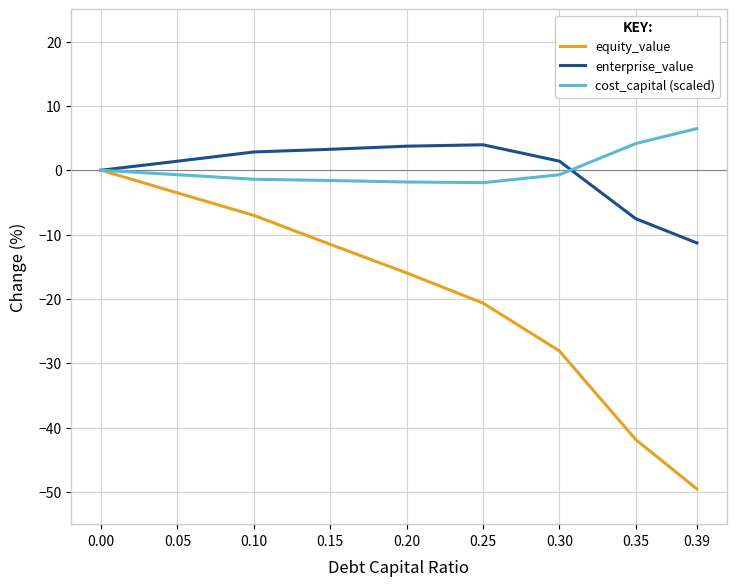

How many lines are shown in the chart?

3